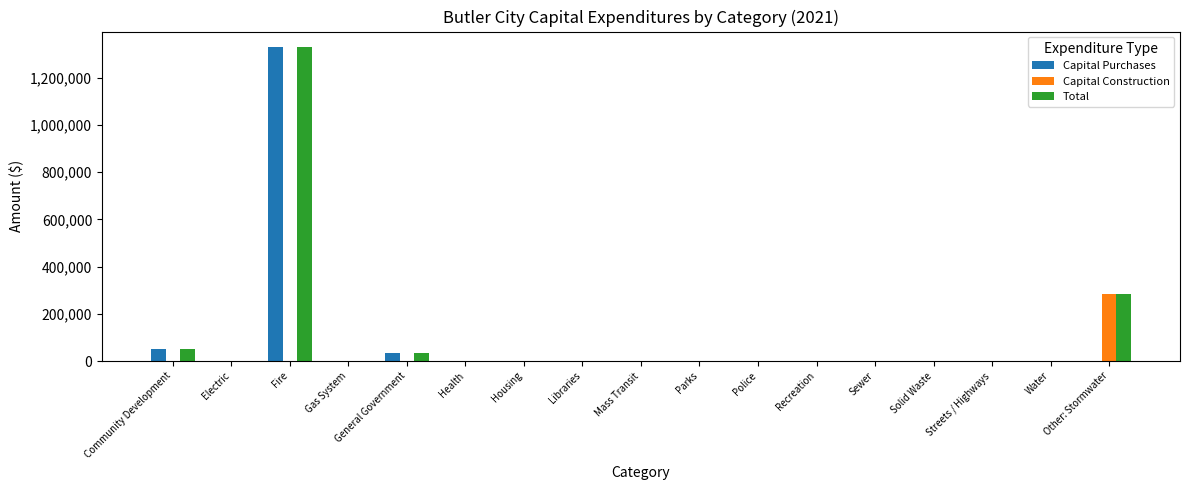

At which label is Total closest to 664881?

Other: Stormwater